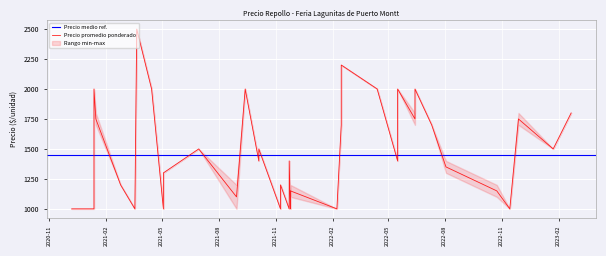

In Precio minimo, how many points are lower than both neighbors (excluding endpoints)?

8